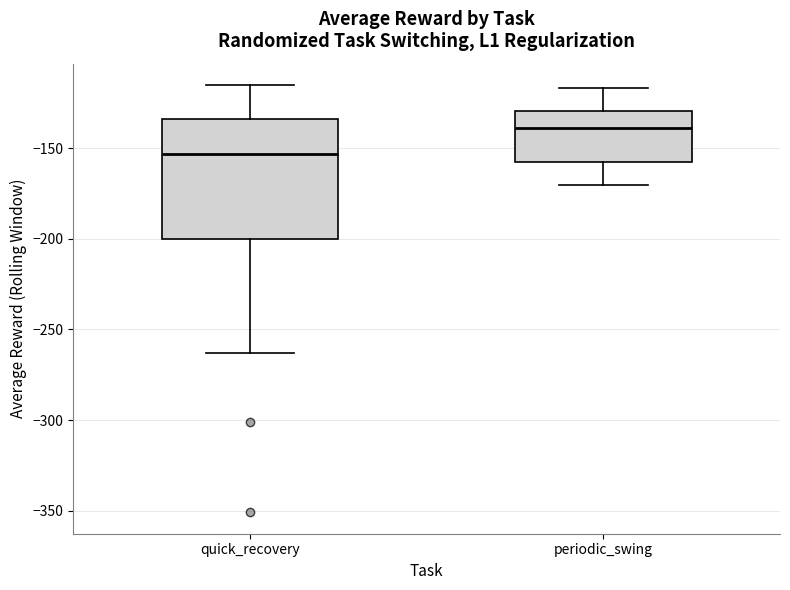

Which box is the tallest, from its lower edge to its upper edge?

quick_recovery